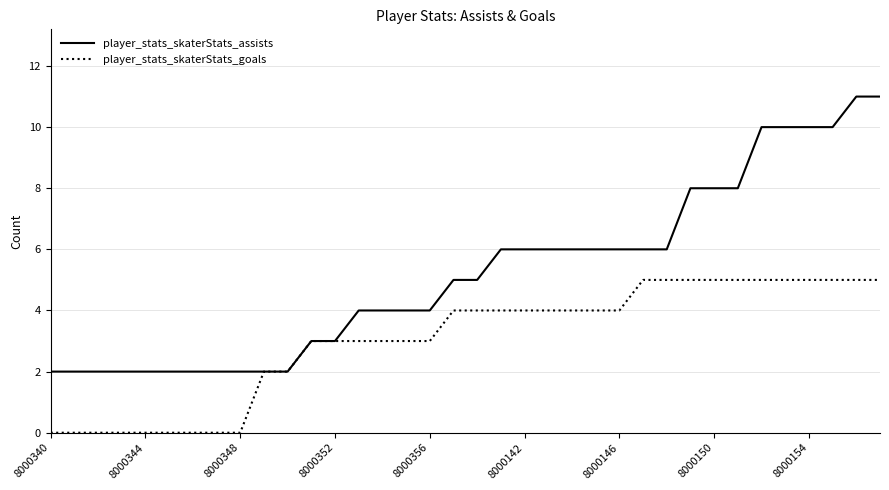

Rank the series by their maximum value, from lowest to highest.

player_stats_skaterStats_goals, player_stats_skaterStats_assists